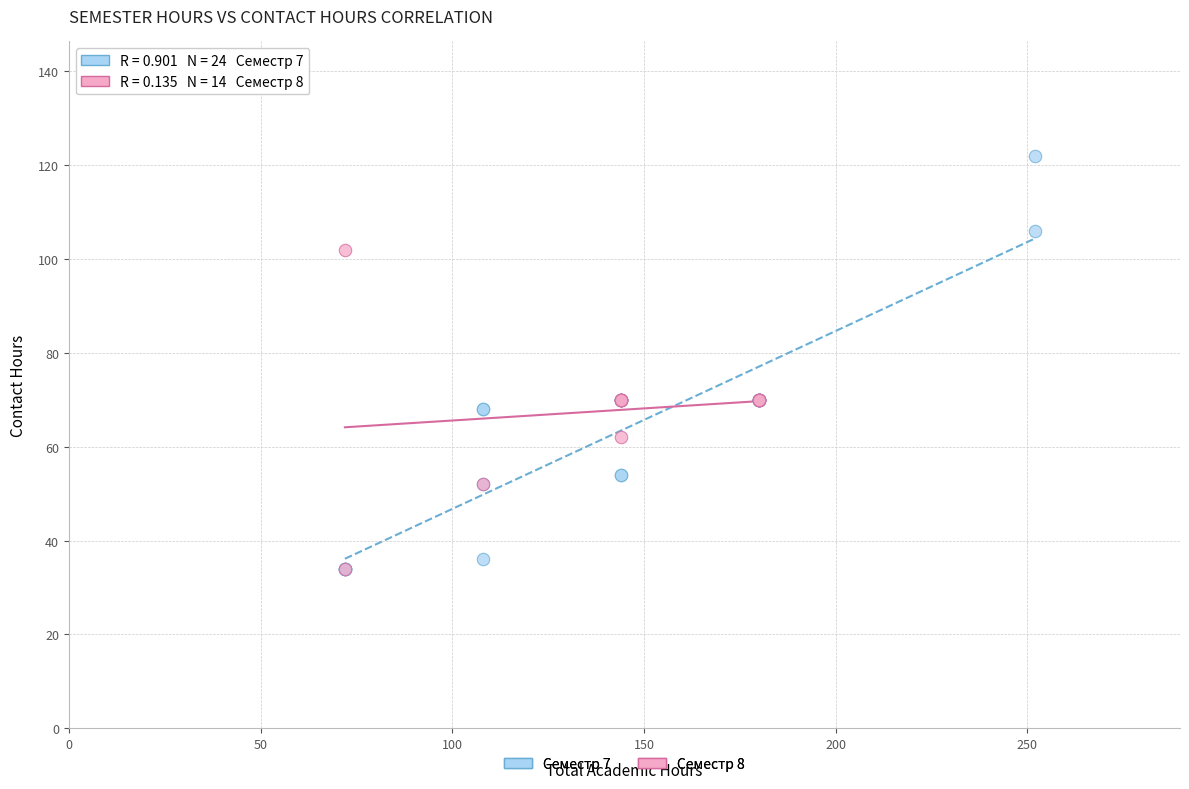

Which series contains the highest Y value?

Семестр 7